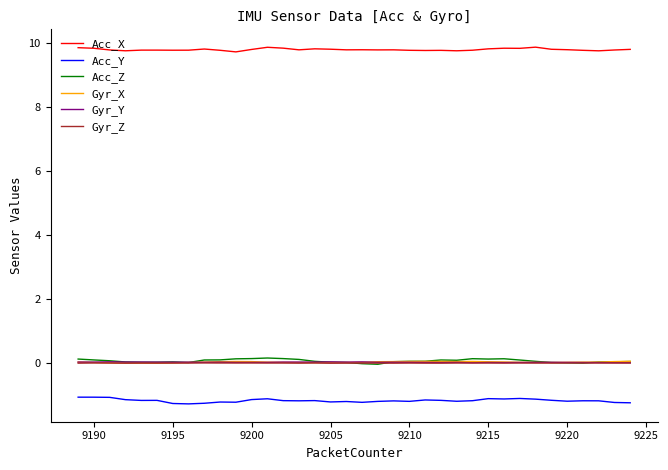

Is this an area chart (filled region under the line)?

No